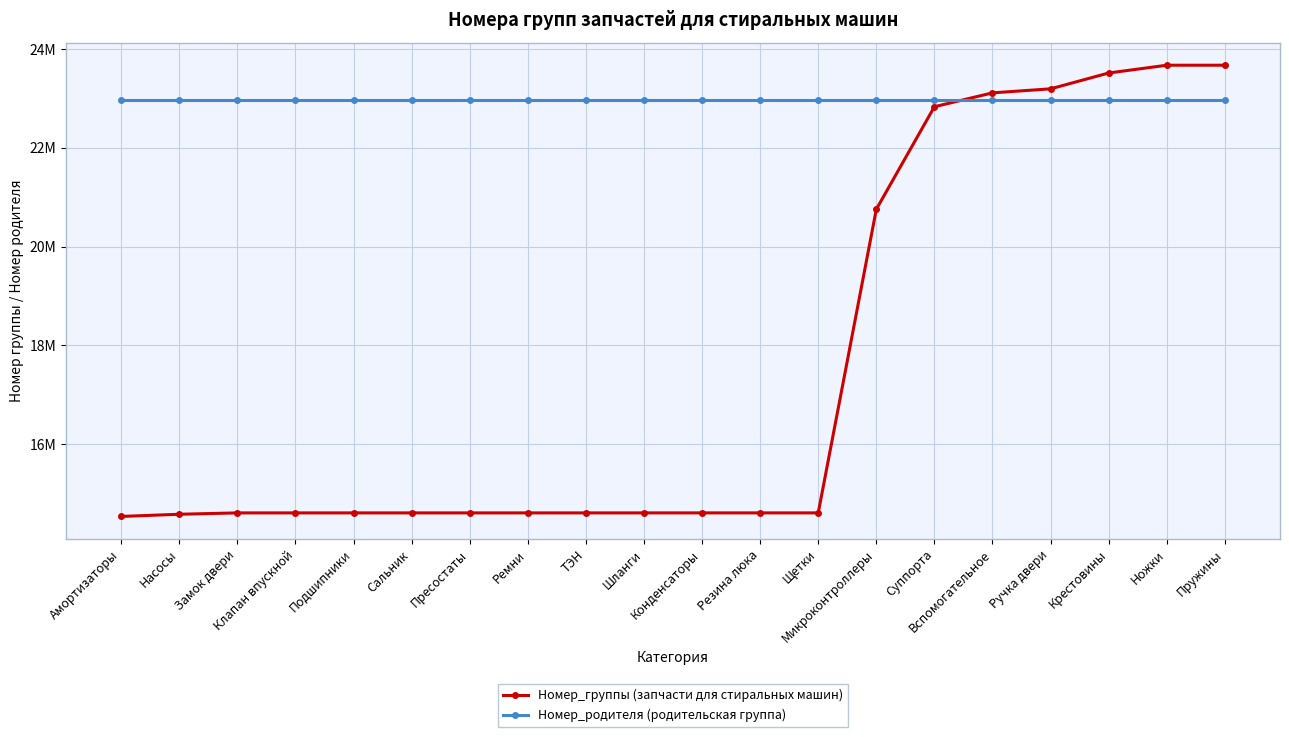

Reading left to right, list all the values displayed in this chart.

Номер_группы (запчасти для стиральных машин): 14538942	14583012	14610546	14610560	14610568	14610575	14610586	14610593	14610604	14610618	14610723	14610761	14610766	20756822	22833752	23114188	23196209	23516401	23673956	23673958
Номер_родителя (родительская группа): 22975776	22975776	22975776	22975776	22975776	22975776	22975776	22975776	22975776	22975776	22975776	22975776	22975776	22975776	22975776	22975776	22975776	22975776	22975776	22975776